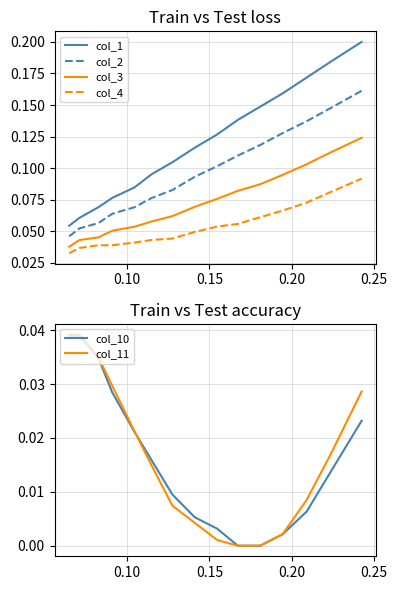

True or false: col_4 and col_2 cross at least once.

False